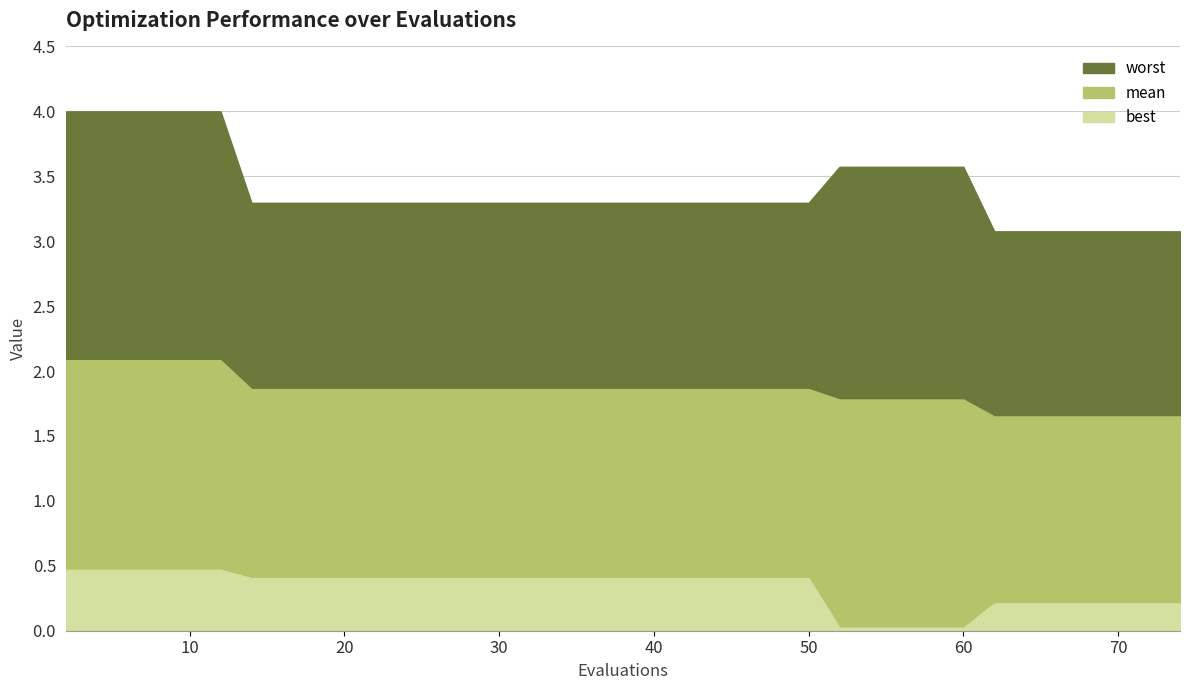

Is the value of best at 10 greater than the value of worst at 56?

No